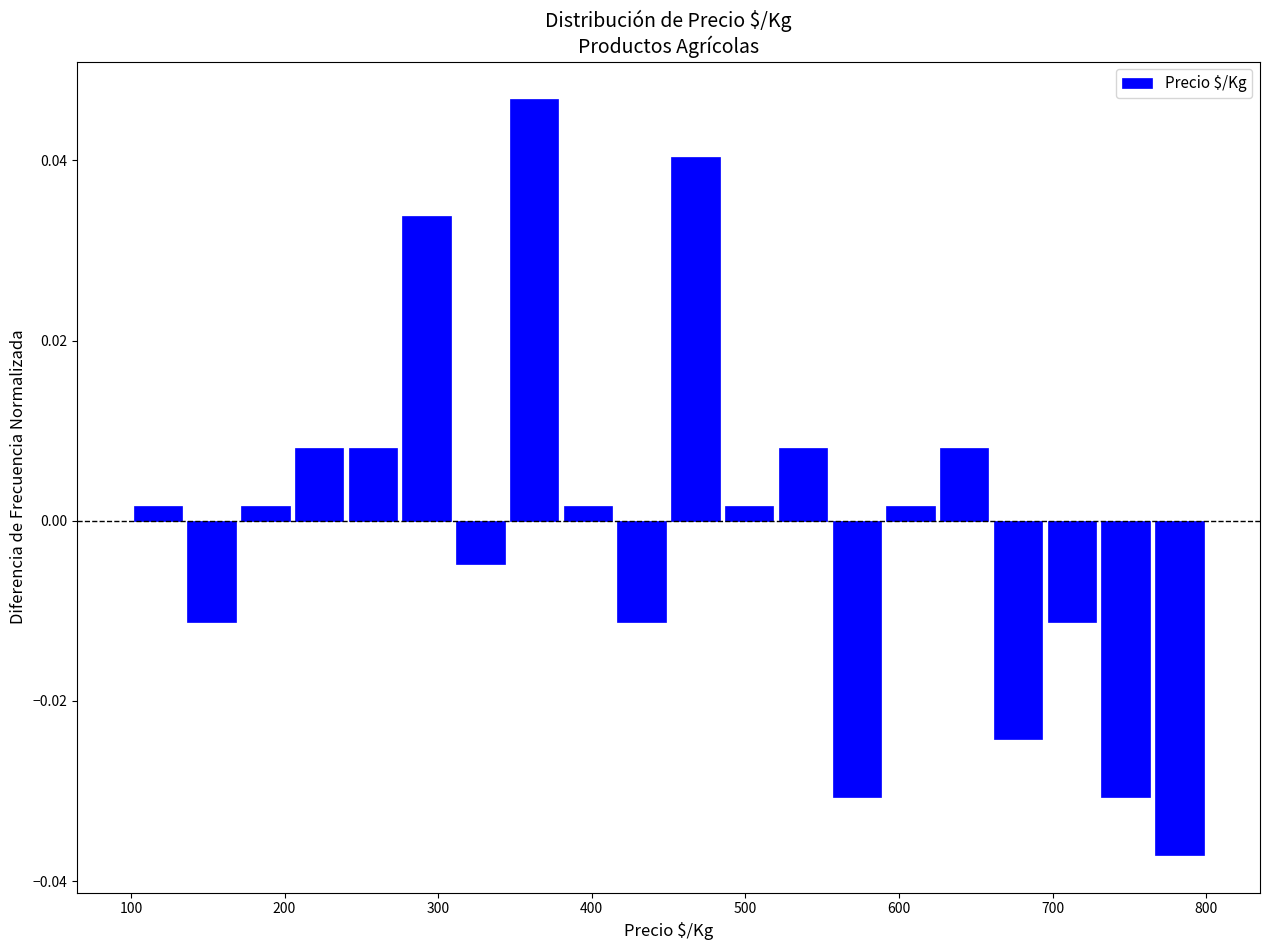

Read against the x-axis, roughly where is the centre of the tallest bar?

360